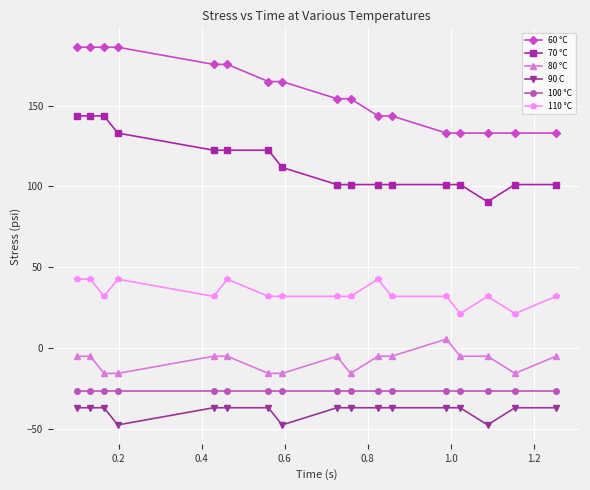

Is this an area chart (filled region under the line)?

No